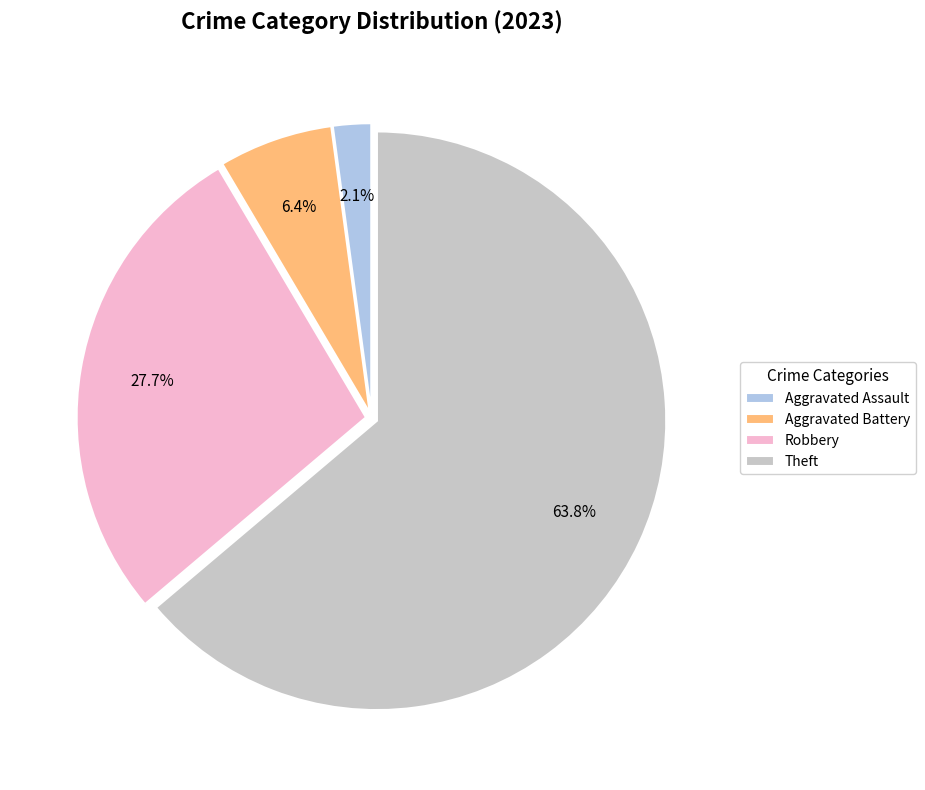

Which has a higher value, Aggravated Battery or Robbery?

Robbery